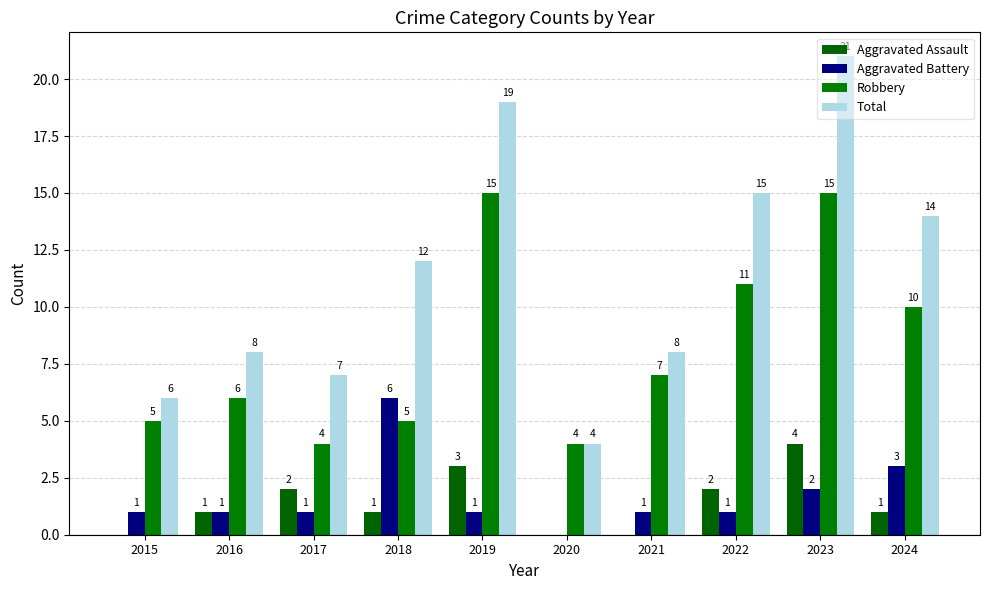

At which label does Total first exceed 12?

2019